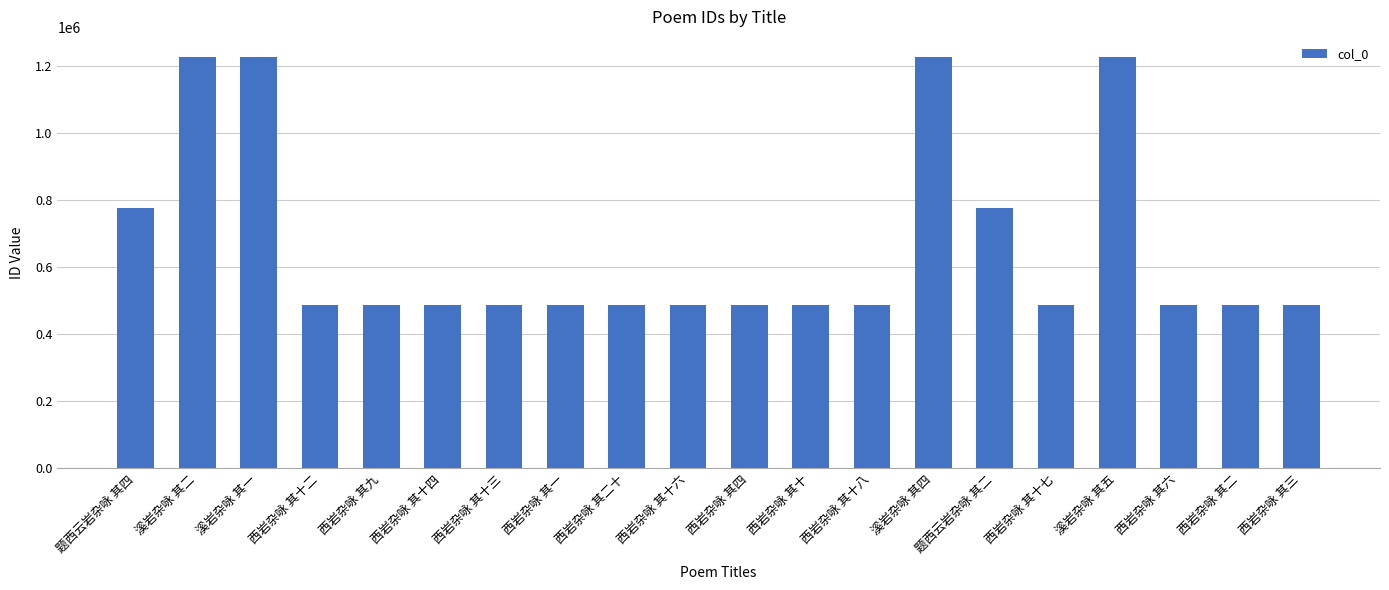

What is the average value?

664331